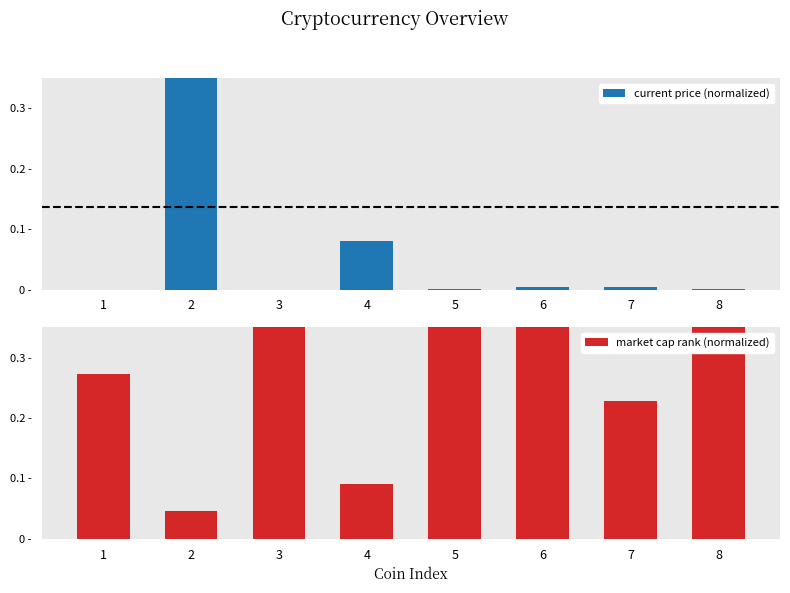

At which category does the chart reach its minimum across all series?

3